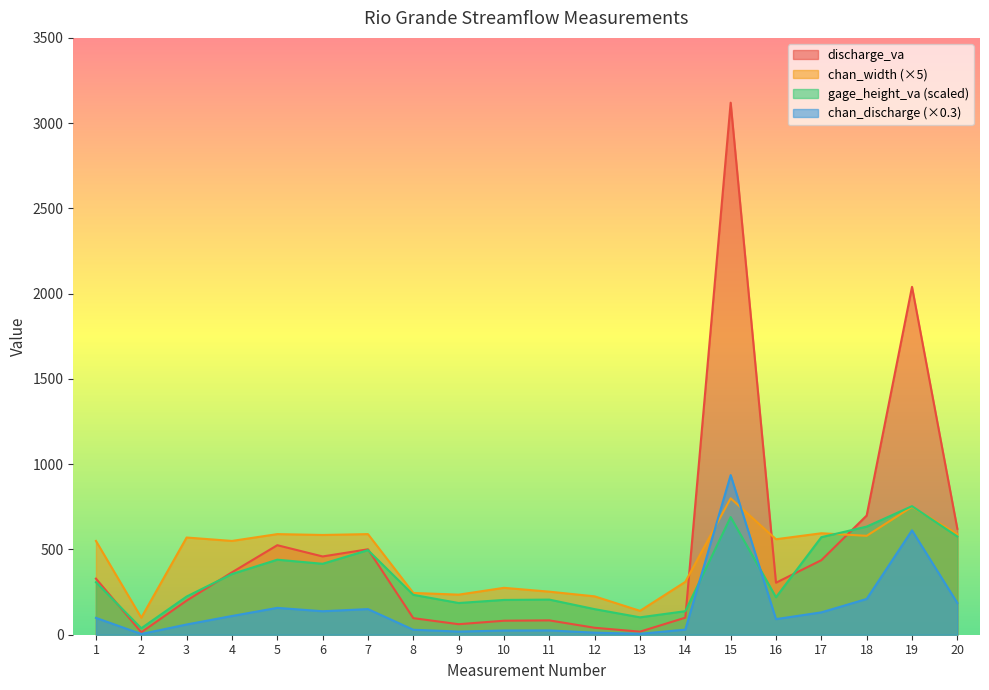

What is the difference between the highest and lowest values at 7?

439.7